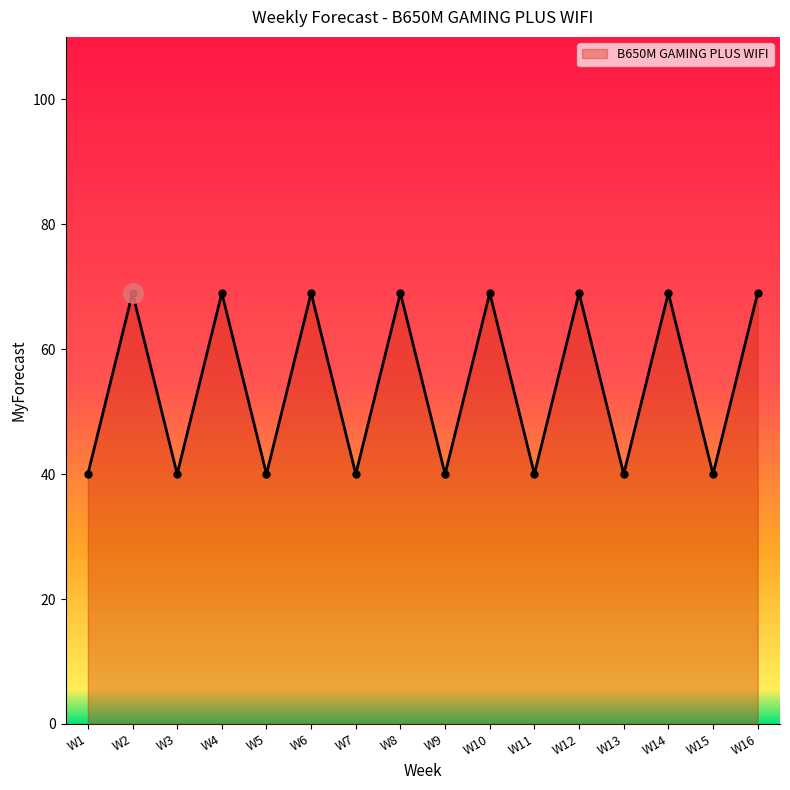

How many values are below 69?

8